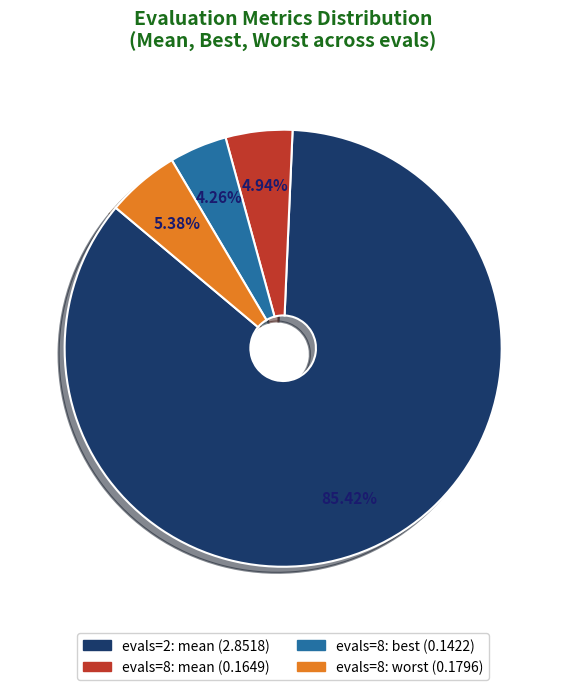

To the nearest percent, what is the difference between the largest and smallest slice percentages?

81%